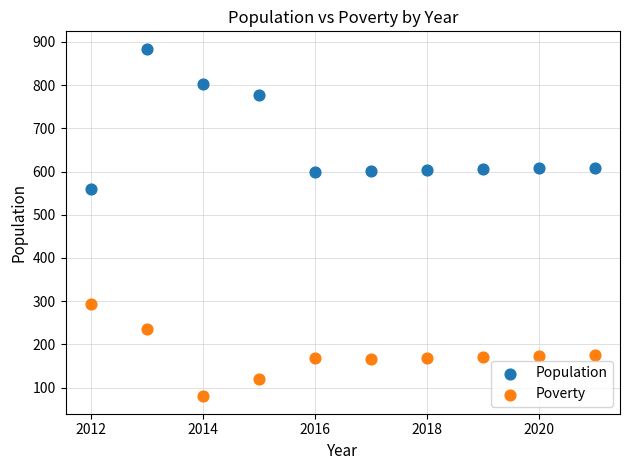

What are all the series names shown in the legend?

Population, Poverty